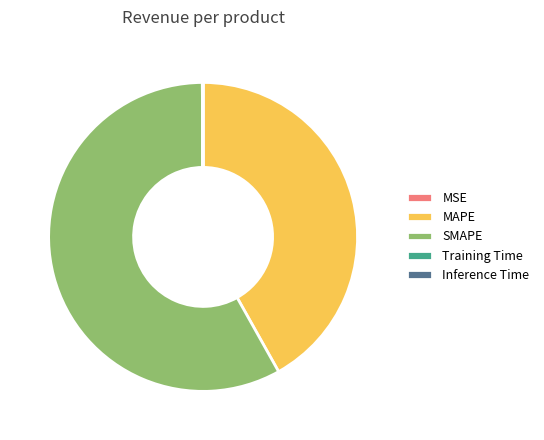

Do MAPE and SMAPE together represent more than half of the pie?

Yes